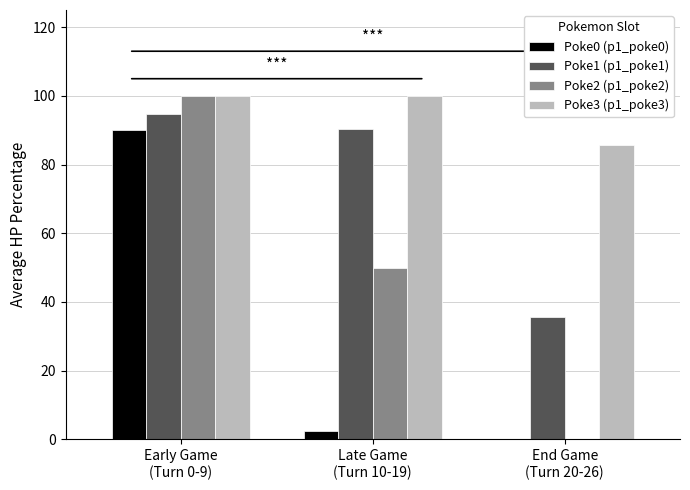

What is the sum of all Poke3 (p1_poke3) values?

285.7